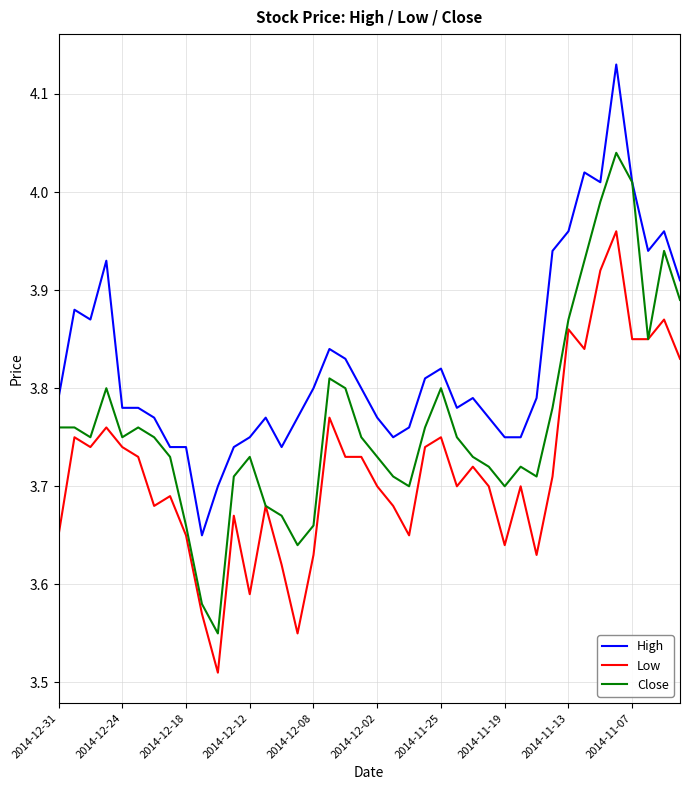

Rank the series by their average value, from lowest to highest.

Low, Close, High